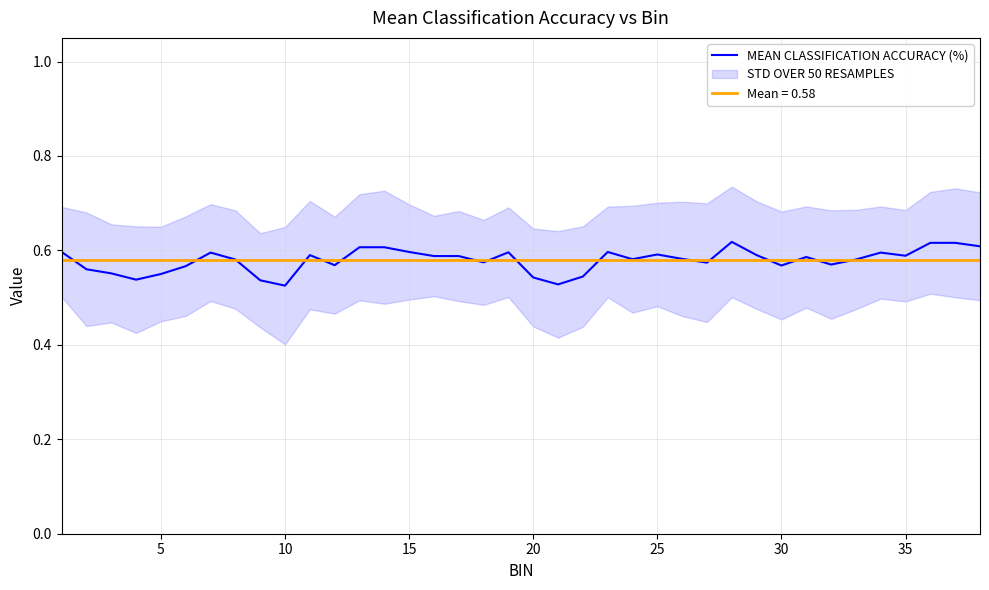

Count the values in the range 0 to 1.

38